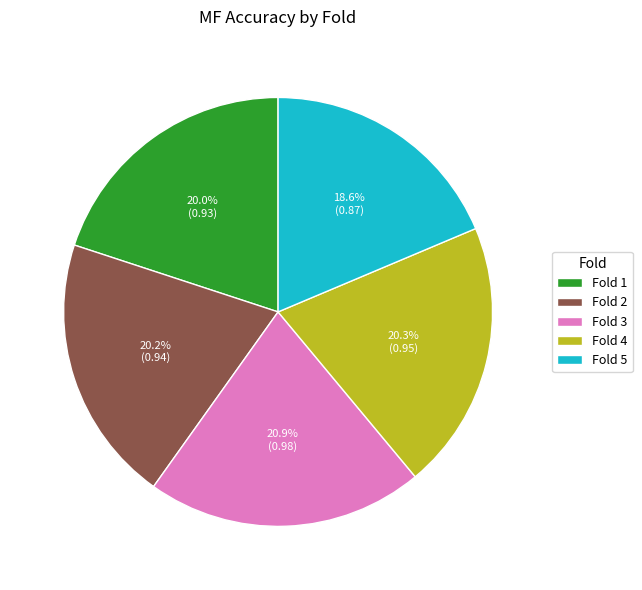

How many segments does this pie chart have?

5